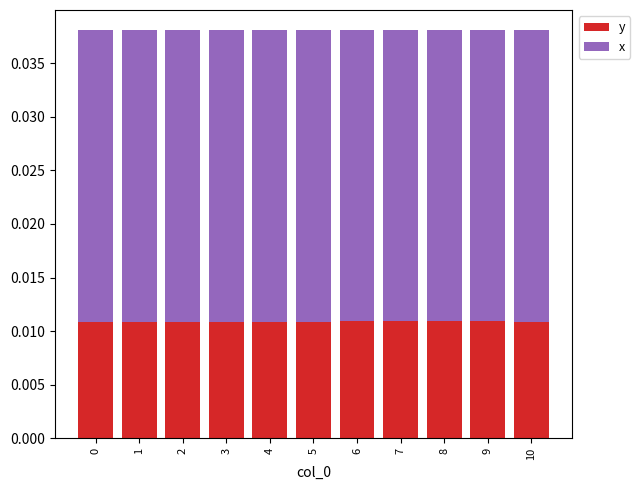

How many bars are there in total?

11